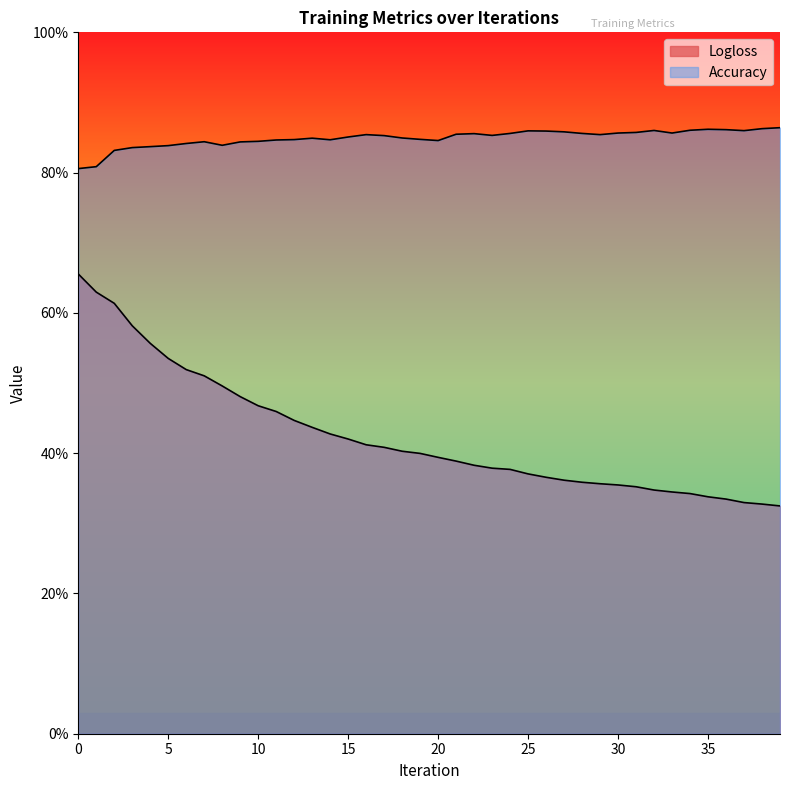

What is the sum of the Logloss values at 31 and 23?

0.7